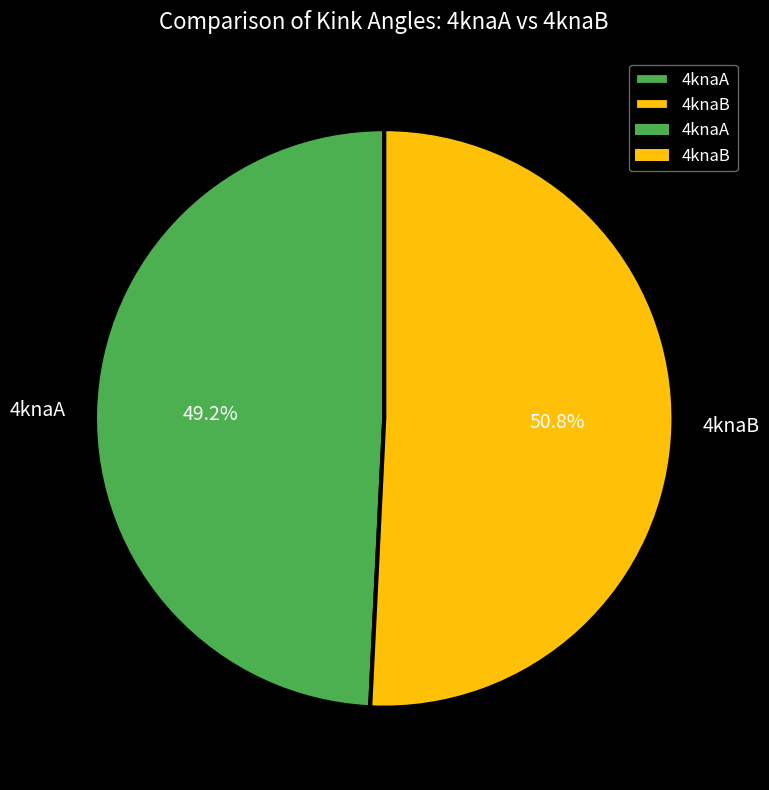

How many segments does this pie chart have?

2